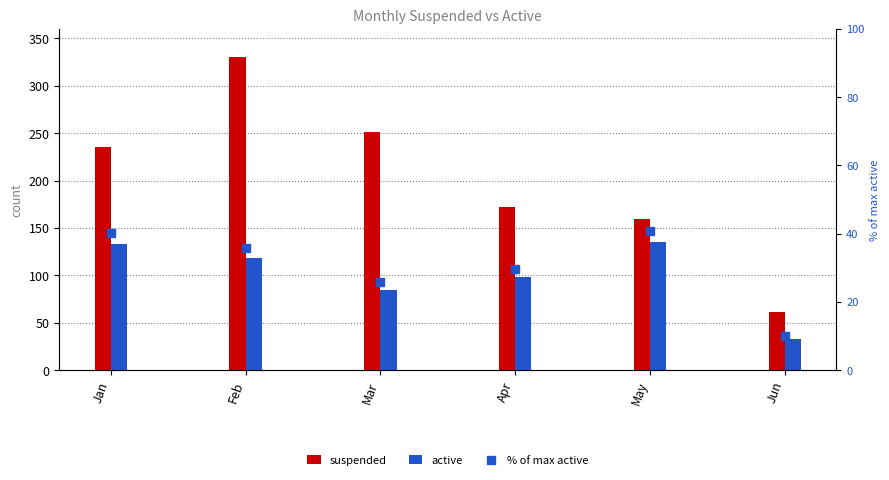

What is the difference between the second highest and minimum values?

30.3